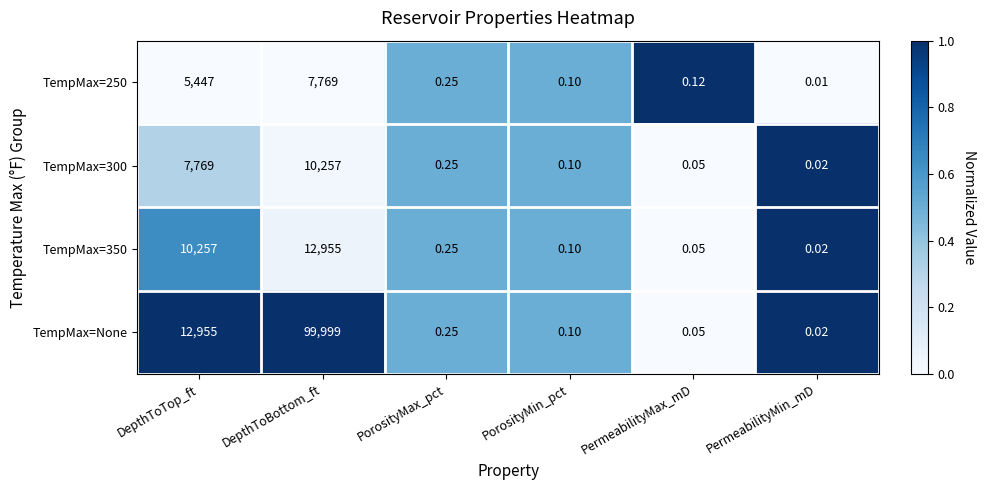

How many series are shown in this chart?

4